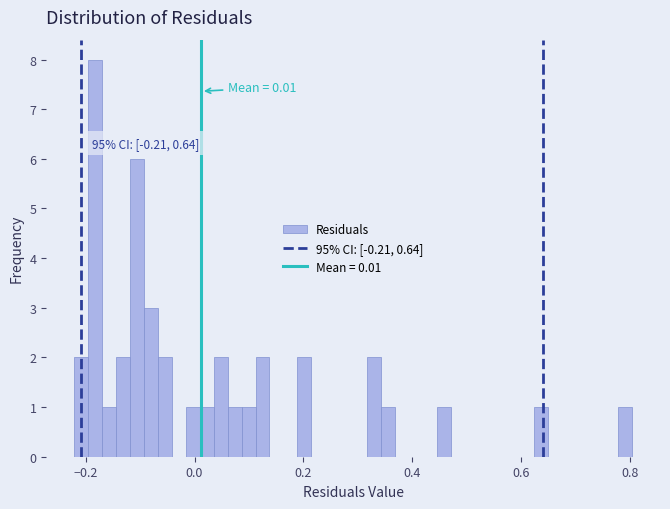

Read against the x-axis, roughly where is the centre of the tallest bar?

-0.18